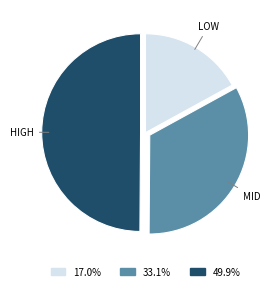

Which slice is the largest?

HIGH